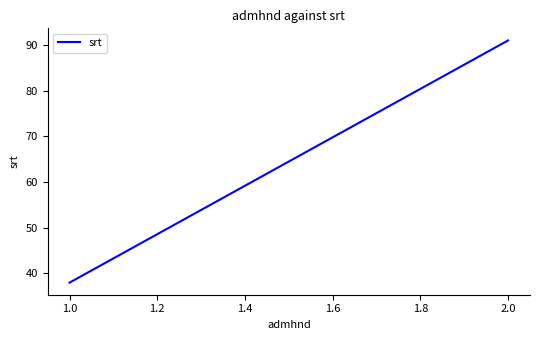

What is the label of the 3rd point from the left?

1.0